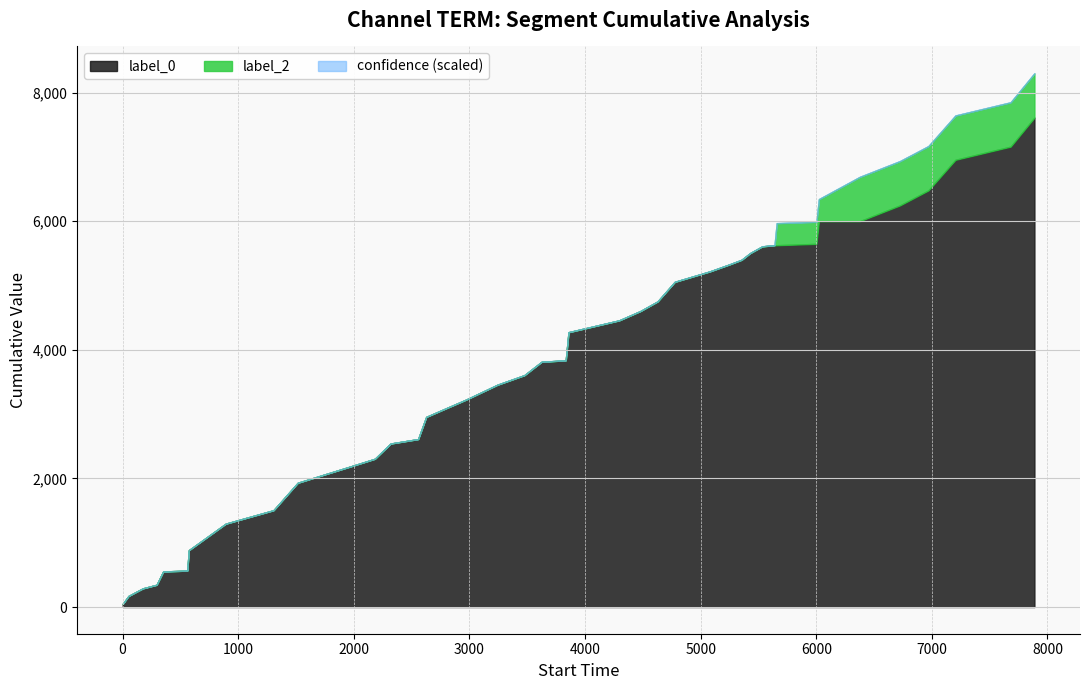

What is the average value of the confidence series?

0.9